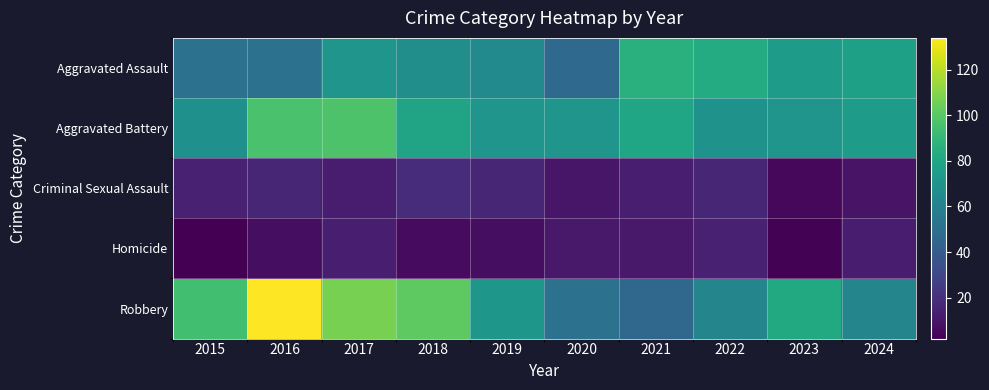

Reading left to right, list all the values displayed in this chart.

Aggravated Assault: 2015=51	2016=51	2017=71	2018=67	2019=65	2020=47	2021=86	2022=83	2023=75	2024=77
Aggravated Battery: 2015=68	2016=96	2017=97	2018=79	2019=71	2020=71	2021=80	2022=70	2023=71	2024=75
Criminal Sexual Assault: 2015=14	2016=16	2017=12	2018=19	2019=16	2020=10	2021=13	2022=16	2023=5	2024=9
Homicide: 2015=2	2016=7	2017=13	2018=6	2019=7	2020=11	2021=11	2022=14	2023=3	2024=12
Robbery: 2015=94	2016=134	2017=107	2018=101	2019=72	2020=51	2021=46	2022=62	2023=82	2024=62